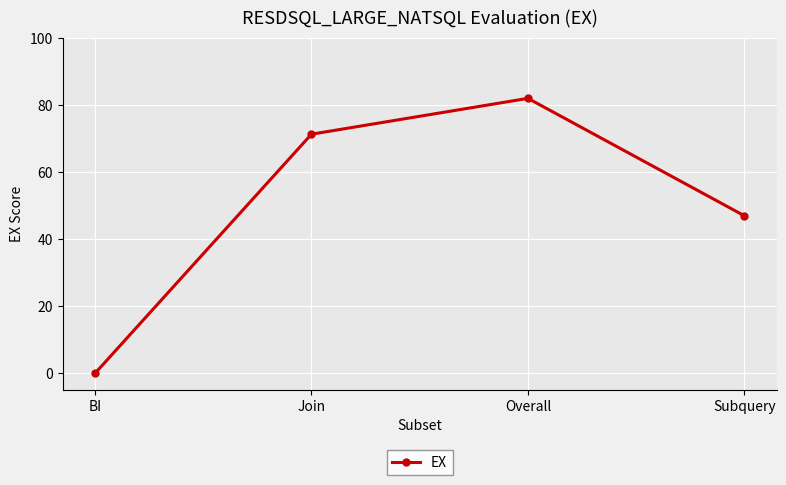

What is the difference between the maximum and second lowest values?

35.0